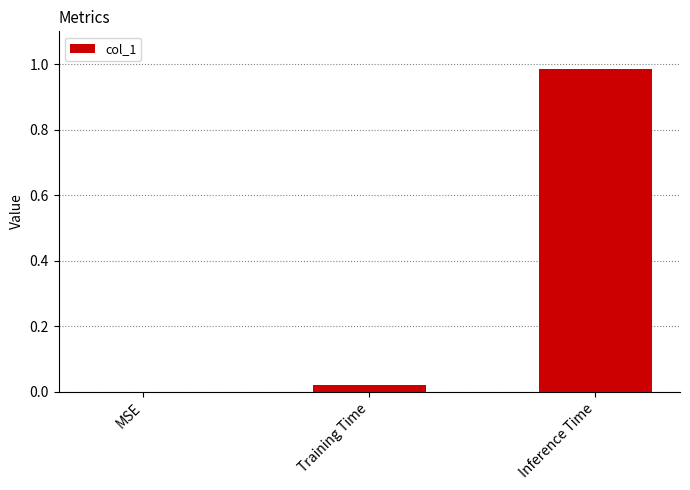

What is the change in value from MSE to Inference Time?

+1.0